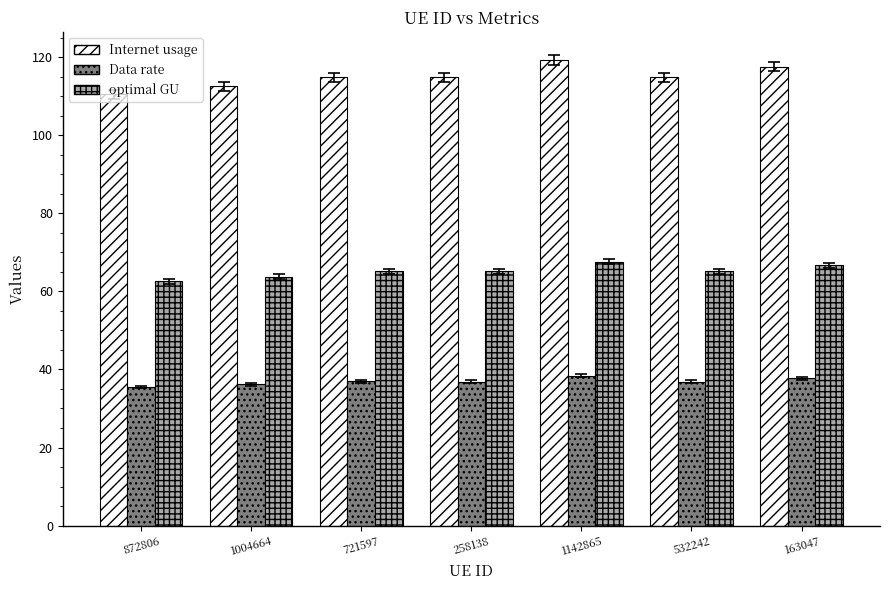

Which series has the largest total across all categories?

Internet usage